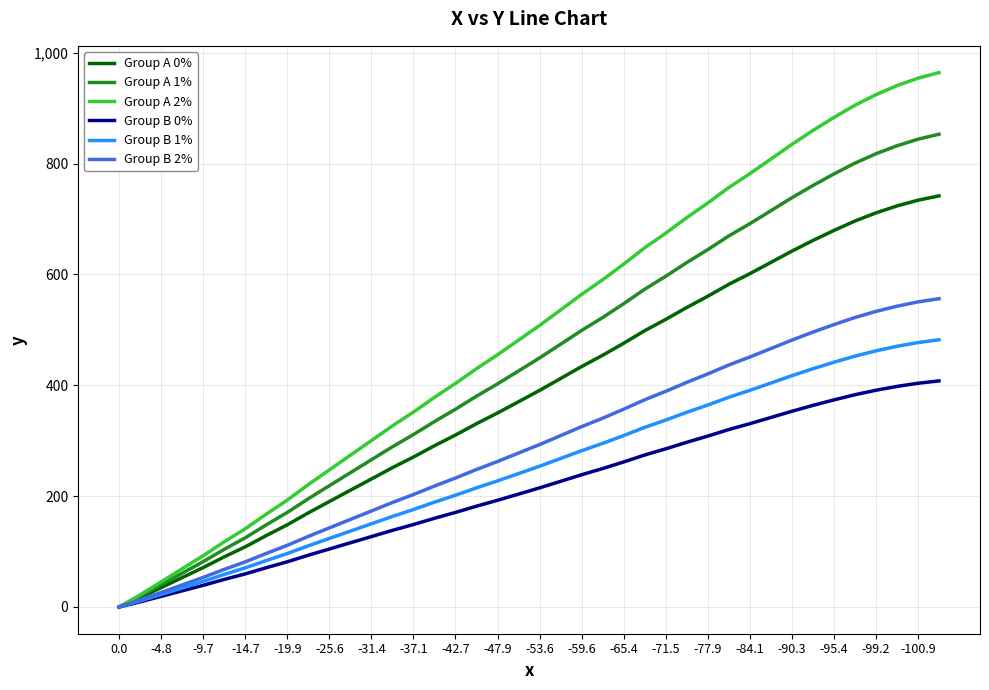

Rank the series by their maximum value, from highest to lowest.

Group A 2%, Group A 1%, Group A 0%, Group B 2%, Group B 1%, Group B 0%